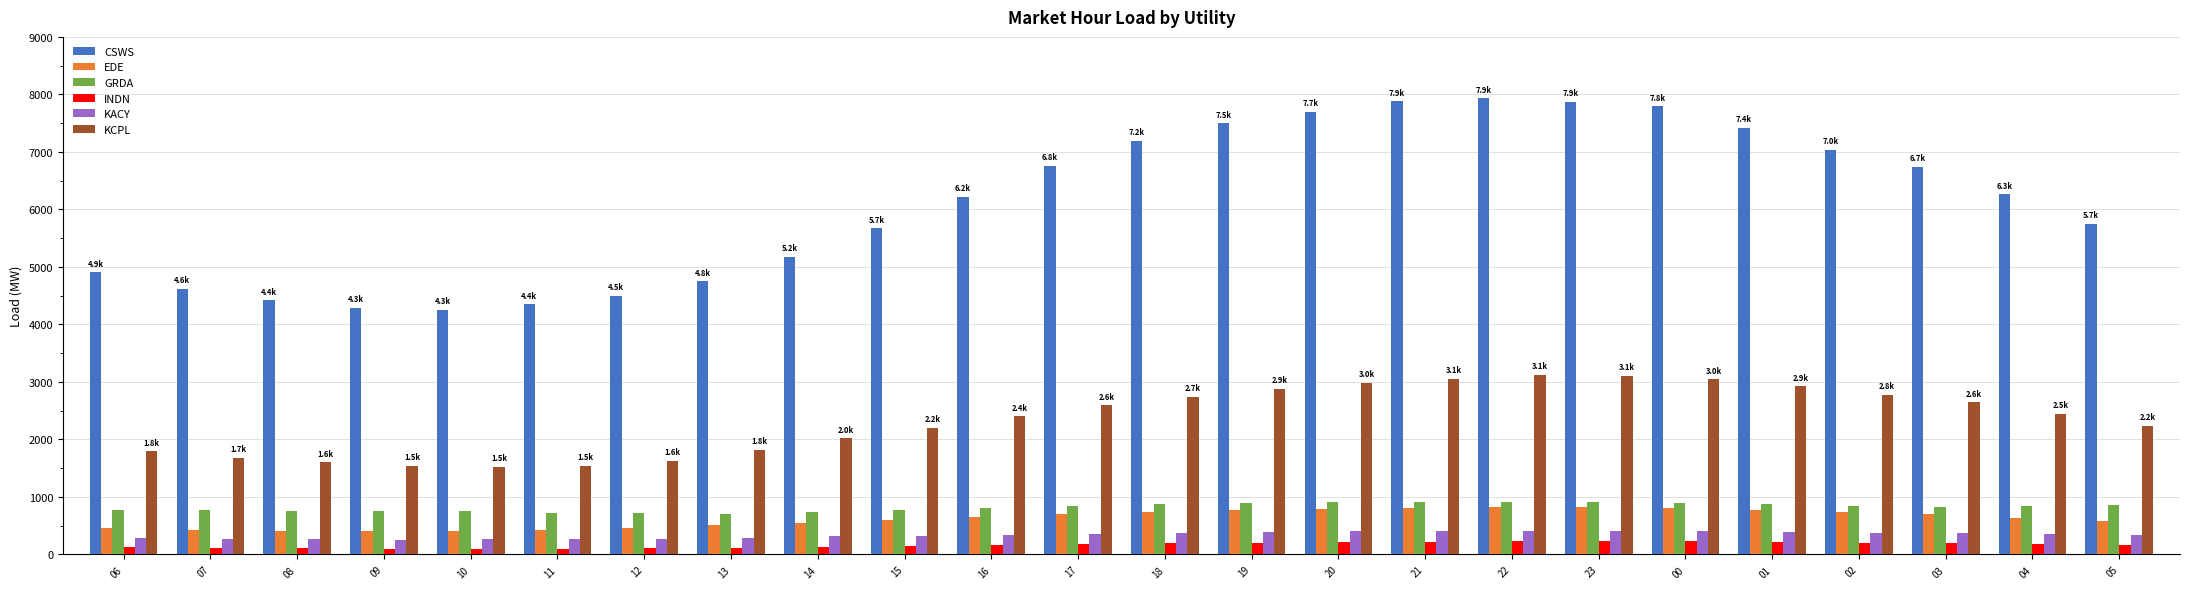

Is it true that KCPL equals 2883.8 at 19?

True